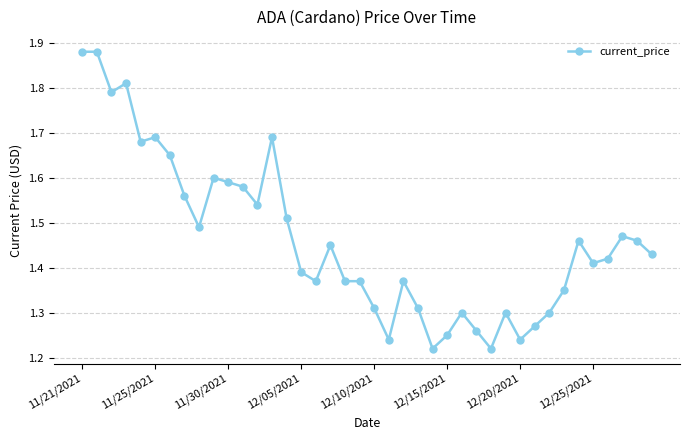

What is the difference between the maximum and minimum values?

0.7